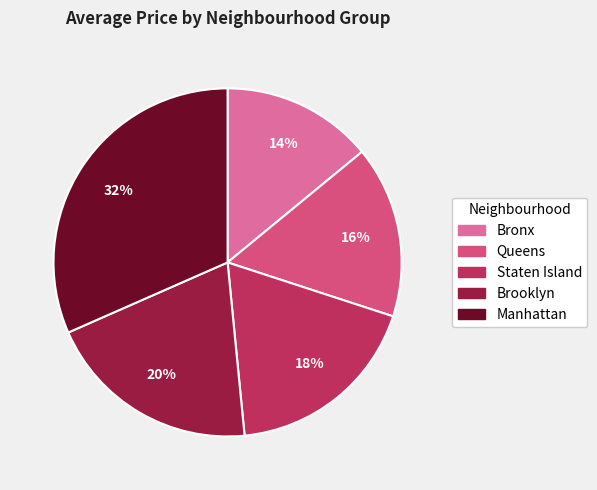

Is it true that Brooklyn is 26% of the pie?

False